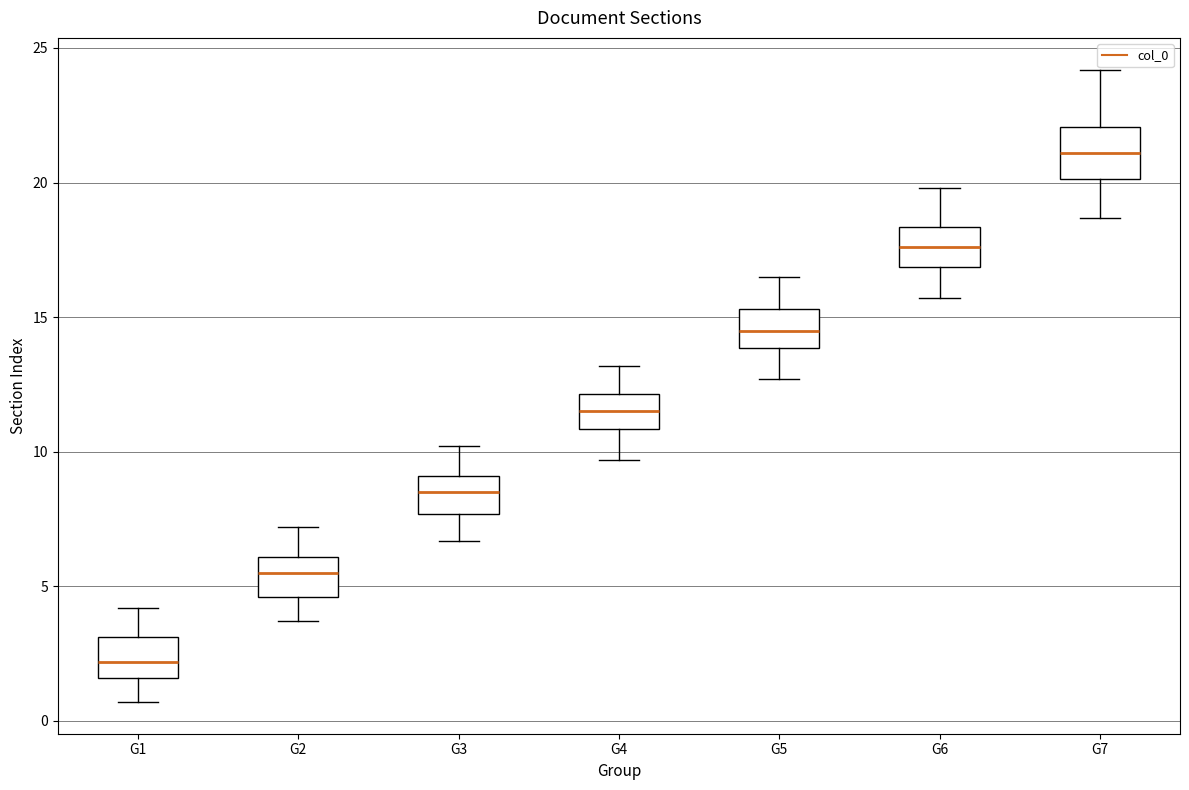

Reading left to right, read every box against the y-axis: the position of its median line, the range the box covers, and the ends of its whiskers. The values are not printed on the chart, so give them approximately, as read against the axis.

G1: median 2.0, box 1.5 to 3.0, whiskers 0.5 to 4.0
G2: median 5.5, box 4.5 to 6.0, whiskers 3.5 to 7.0
G3: median 8.5, box 7.5 to 9.0, whiskers 6.5 to 10.0
G4: median 11.5, box 11.0 to 12.0, whiskers 9.5 to 13.0
G5: median 14.5, box 14.0 to 15.5, whiskers 12.5 to 16.5
G6: median 17.5, box 17.0 to 18.5, whiskers 15.5 to 20.0
G7: median 21.0, box 20.0 to 22.0, whiskers 18.5 to 24.0